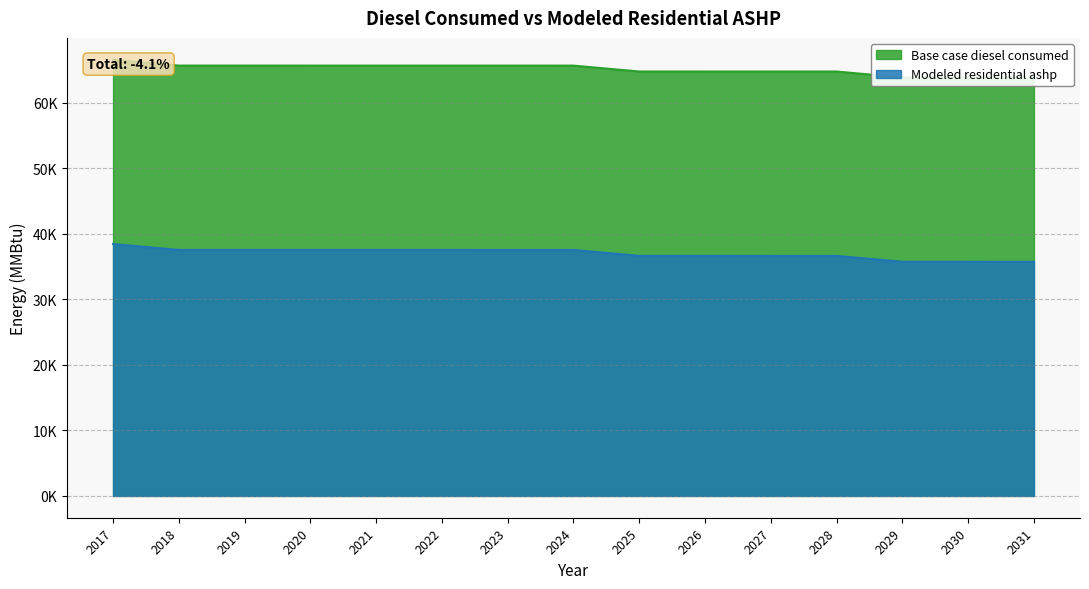

The value of Base case diesel consumed at 2023 is 24057.4. True or false?

False